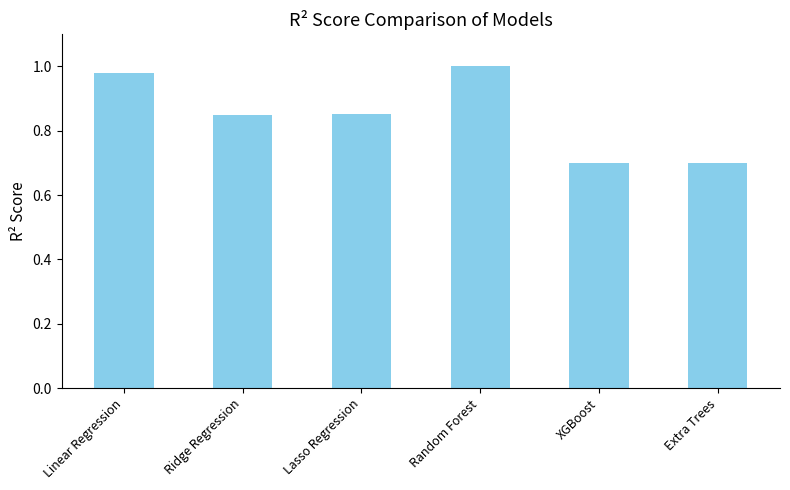

At which category does the chart reach its peak across all series?

Random Forest